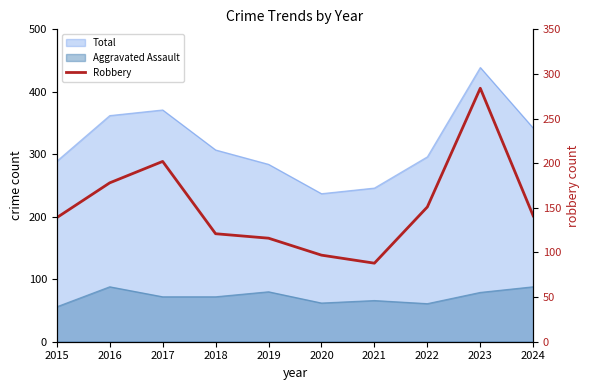

Where does the data first go above 141?

2016